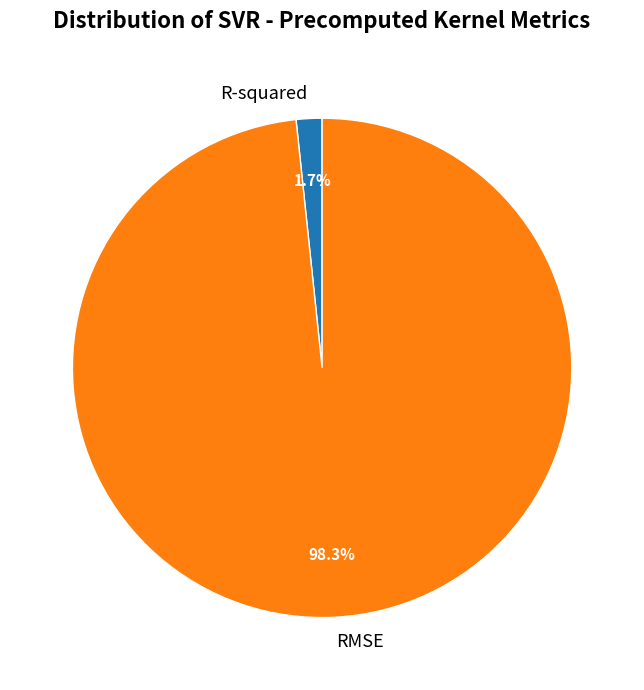

How many slices are in this pie chart?

2